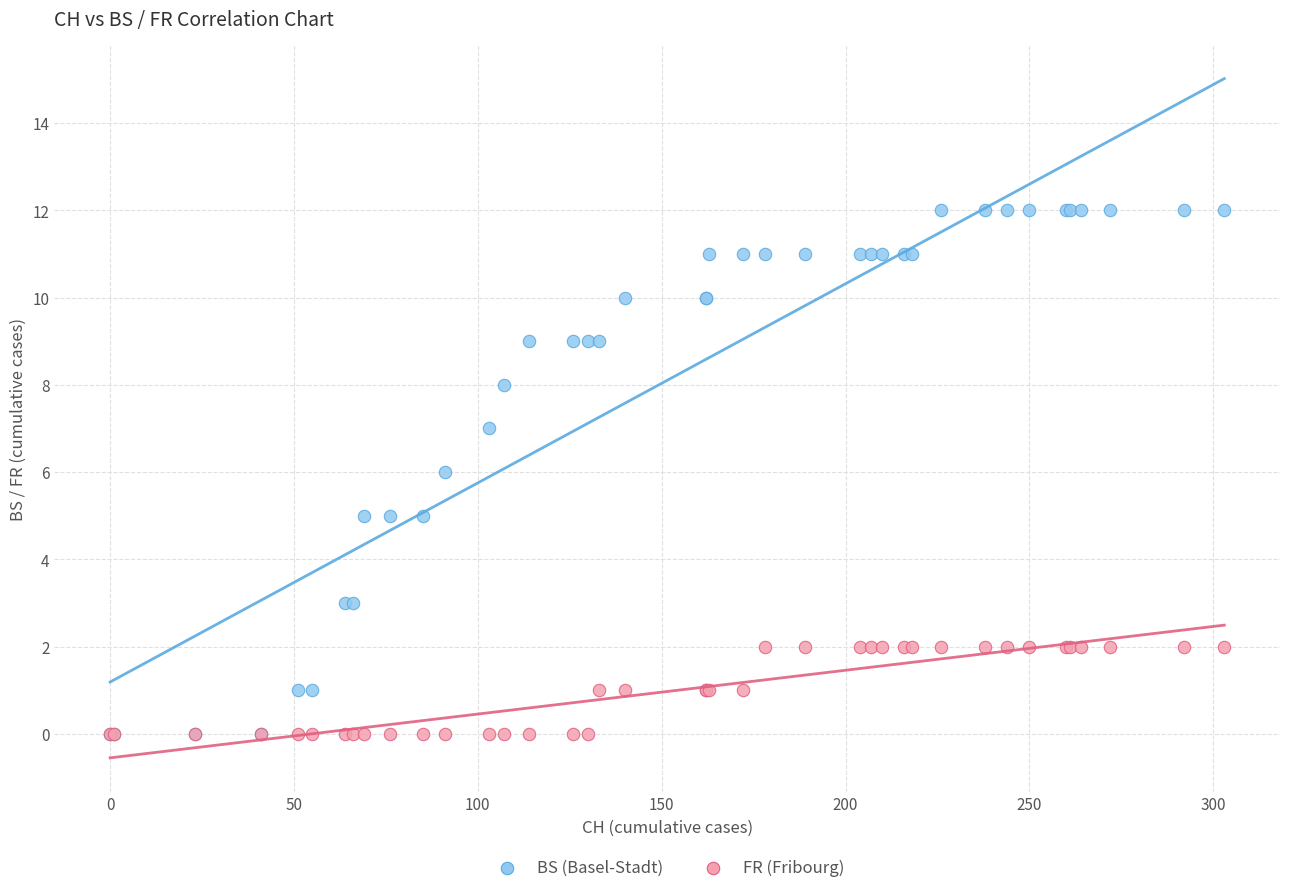

What are all the series names shown in the legend?

BS (Basel-Stadt), FR (Fribourg)